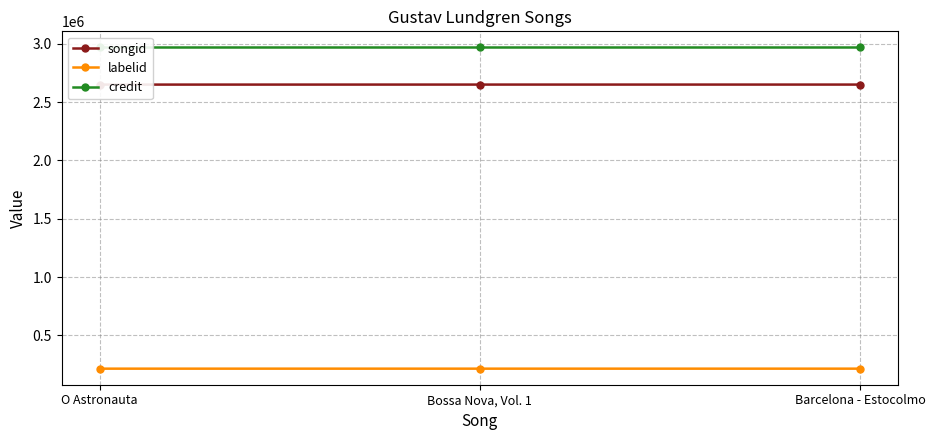

How many labelid values are between 215219 and 215220?

3